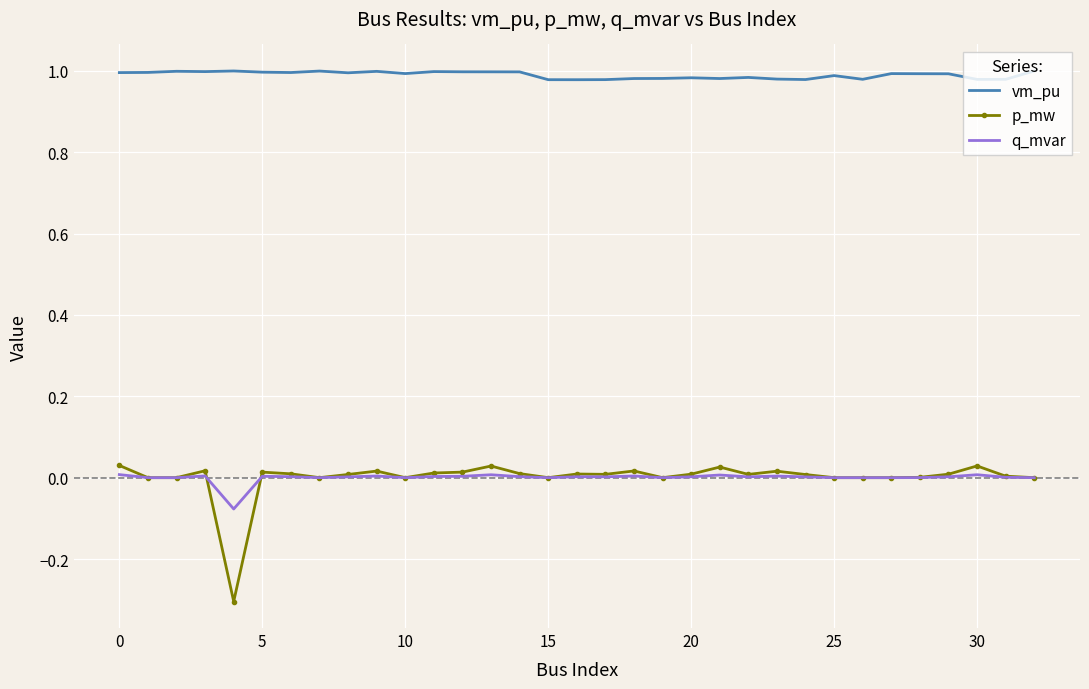

Which series has the largest total across all categories?

vm_pu